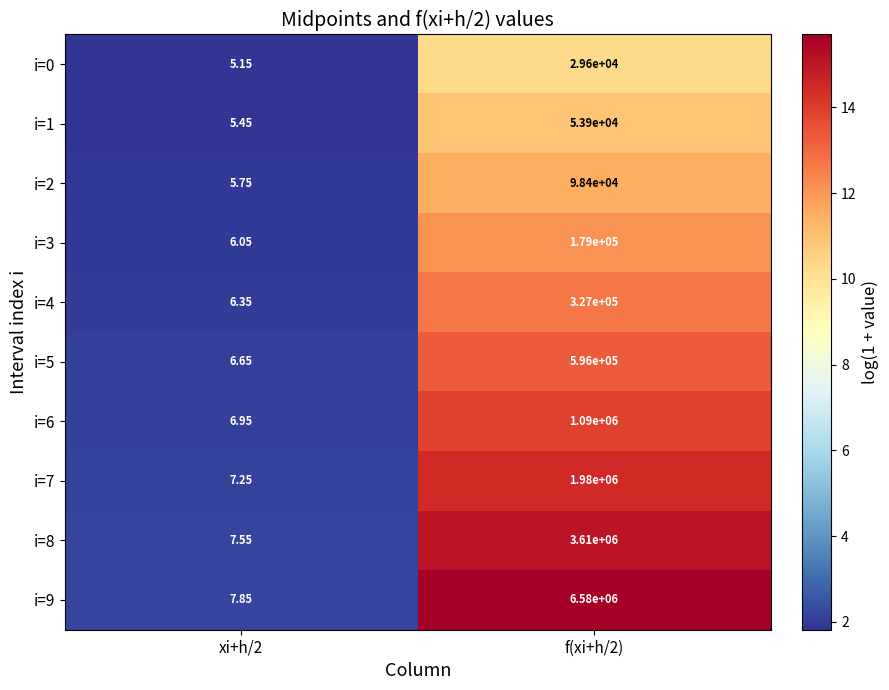

Is the value of i=2 at f(xi+h/2) greater than the value of i=6 at xi+h/2?

Yes